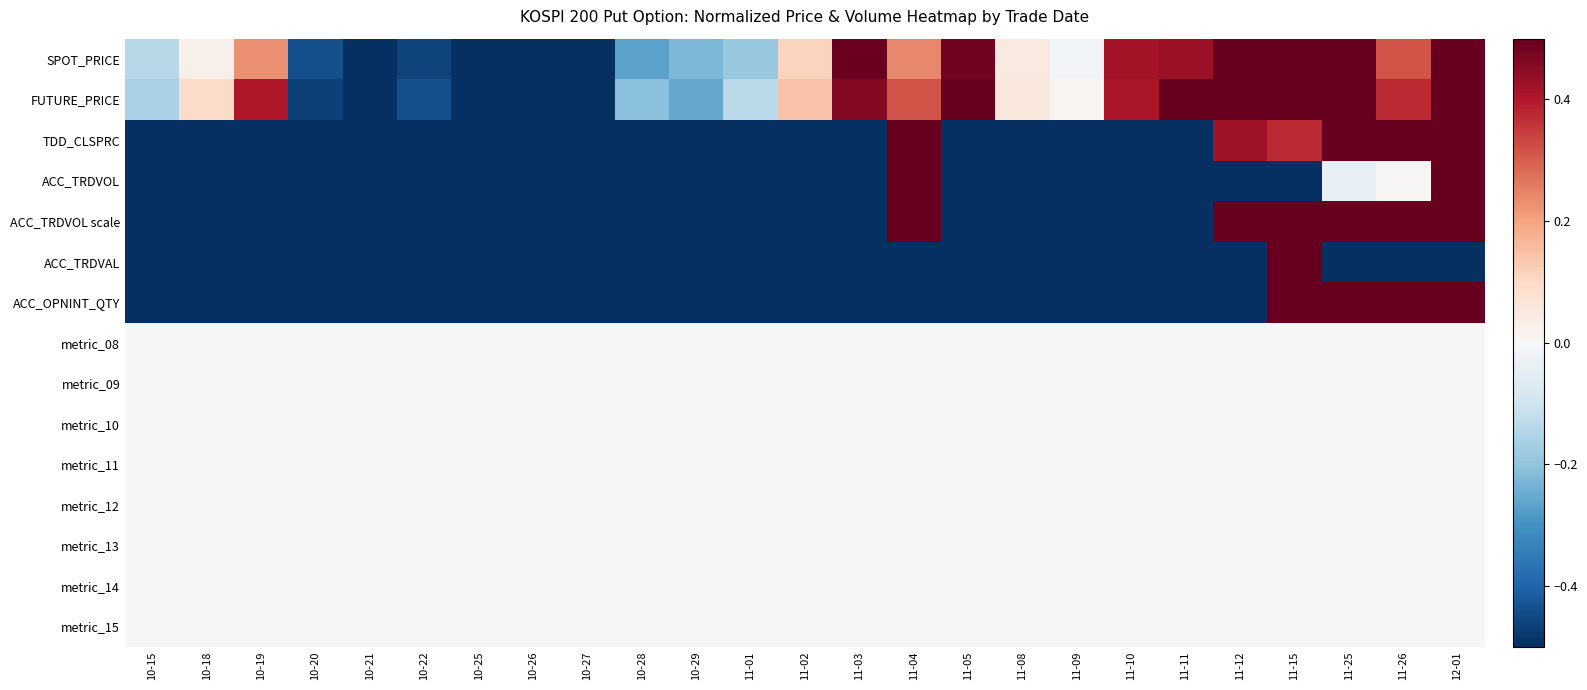

Reading right to left, what are all the values shown in this chart?

SPOT_PRICE: 12-01=0.8	11-26=0.3	11-25=0.7	11-15=1.0	11-12=0.9	11-11=0.4	11-10=0.4	11-09=-0.0	11-08=0.0	11-05=0.5	11-04=0.2	11-03=0.5	11-02=0.1	11-01=-0.2	10-29=-0.2	10-28=-0.3	10-27=-0.9	10-26=-0.8	10-25=-1.0	10-22=-0.5	10-21=-0.7	10-20=-0.4	10-19=0.2	10-18=0.0	10-15=-0.1
FUTURE_PRICE: 12-01=0.9	11-26=0.4	11-25=0.7	11-15=1.0	11-12=0.9	11-11=0.5	11-10=0.4	11-09=0.0	11-08=0.1	11-05=0.6	11-04=0.3	11-03=0.5	11-02=0.1	11-01=-0.1	10-29=-0.3	10-28=-0.2	10-27=-1.0	10-26=-0.9	10-25=-1.0	10-22=-0.4	10-21=-0.6	10-20=-0.5	10-19=0.4	10-18=0.1	10-15=-0.2
TDD_CLSPRC: 12-01=0.6	11-26=1.0	11-25=0.7	11-15=0.4	11-12=0.4	11-11=-1.0	11-10=-1.0	11-09=-1.0	11-08=-1.0	11-05=-1.0	11-04=0.9	11-03=-1.0	11-02=-1.0	11-01=-1.0	10-29=-1.0	10-28=-1.0	10-27=-1.0	10-26=-1.0	10-25=-1.0	10-22=-1.0	10-21=-1.0	10-20=-1.0	10-19=-1.0	10-18=-1.0	10-15=-1.0
ACC_TRDVOL: 12-01=0.5	11-26=0.0	11-25=-0.0	11-15=-1.0	11-12=-0.9	11-11=-1.0	11-10=-1.0	11-09=-1.0	11-08=-1.0	11-05=-1.0	11-04=1.0	11-03=-1.0	11-02=-1.0	11-01=-1.0	10-29=-1.0	10-28=-1.0	10-27=-1.0	10-26=-1.0	10-25=-1.0	10-22=-1.0	10-21=-1.0	10-20=-1.0	10-19=-1.0	10-18=-1.0	10-15=-1.0
ACC_TRDVOL scale: 12-01=1.0	11-26=1.0	11-25=1.0	11-15=1.0	11-12=1.0	11-11=-1.0	11-10=-1.0	11-09=-1.0	11-08=-1.0	11-05=-1.0	11-04=1.0	11-03=-1.0	11-02=-1.0	11-01=-1.0	10-29=-1.0	10-28=-1.0	10-27=-1.0	10-26=-1.0	10-25=-1.0	10-22=-1.0	10-21=-1.0	10-20=-1.0	10-19=-1.0	10-18=-1.0	10-15=-1.0
ACC_TRDVAL: 12-01=-1.0	11-26=-1.0	11-25=-1.0	11-15=1.0	11-12=-1.0	11-11=-1.0	11-10=-1.0	11-09=-1.0	11-08=-1.0	11-05=-1.0	11-04=-1.0	11-03=-1.0	11-02=-1.0	11-01=-1.0	10-29=-1.0	10-28=-1.0	10-27=-1.0	10-26=-1.0	10-25=-1.0	10-22=-1.0	10-21=-1.0	10-20=-1.0	10-19=-1.0	10-18=-1.0	10-15=-1.0
ACC_OPNINT_QTY: 12-01=1.0	11-26=0.8	11-25=0.7	11-15=0.6	11-12=-0.8	11-11=-1.0	11-10=-1.0	11-09=-1.0	11-08=-1.0	11-05=-1.0	11-04=-0.8	11-03=-1.0	11-02=-1.0	11-01=-1.0	10-29=-1.0	10-28=-1.0	10-27=-1.0	10-26=-1.0	10-25=-1.0	10-22=-1.0	10-21=-1.0	10-20=-1.0	10-19=-1.0	10-18=-1.0	10-15=-1.0
metric_08: 12-01=0.0	11-26=0.0	11-25=0.0	11-15=0.0	11-12=0.0	11-11=0.0	11-10=0.0	11-09=0.0	11-08=0.0	11-05=0.0	11-04=0.0	11-03=0.0	11-02=0.0	11-01=0.0	10-29=0.0	10-28=0.0	10-27=0.0	10-26=0.0	10-25=0.0	10-22=0.0	10-21=0.0	10-20=0.0	10-19=0.0	10-18=0.0	10-15=0.0
metric_09: 12-01=0.0	11-26=0.0	11-25=0.0	11-15=0.0	11-12=0.0	11-11=0.0	11-10=0.0	11-09=0.0	11-08=0.0	11-05=0.0	11-04=0.0	11-03=0.0	11-02=0.0	11-01=0.0	10-29=0.0	10-28=0.0	10-27=0.0	10-26=0.0	10-25=0.0	10-22=0.0	10-21=0.0	10-20=0.0	10-19=0.0	10-18=0.0	10-15=0.0
metric_10: 12-01=0.0	11-26=0.0	11-25=0.0	11-15=0.0	11-12=0.0	11-11=0.0	11-10=0.0	11-09=0.0	11-08=0.0	11-05=0.0	11-04=0.0	11-03=0.0	11-02=0.0	11-01=0.0	10-29=0.0	10-28=0.0	10-27=0.0	10-26=0.0	10-25=0.0	10-22=0.0	10-21=0.0	10-20=0.0	10-19=0.0	10-18=0.0	10-15=0.0
metric_11: 12-01=0.0	11-26=0.0	11-25=0.0	11-15=0.0	11-12=0.0	11-11=0.0	11-10=0.0	11-09=0.0	11-08=0.0	11-05=0.0	11-04=0.0	11-03=0.0	11-02=0.0	11-01=0.0	10-29=0.0	10-28=0.0	10-27=0.0	10-26=0.0	10-25=0.0	10-22=0.0	10-21=0.0	10-20=0.0	10-19=0.0	10-18=0.0	10-15=0.0
metric_12: 12-01=0.0	11-26=0.0	11-25=0.0	11-15=0.0	11-12=0.0	11-11=0.0	11-10=0.0	11-09=0.0	11-08=0.0	11-05=0.0	11-04=0.0	11-03=0.0	11-02=0.0	11-01=0.0	10-29=0.0	10-28=0.0	10-27=0.0	10-26=0.0	10-25=0.0	10-22=0.0	10-21=0.0	10-20=0.0	10-19=0.0	10-18=0.0	10-15=0.0
metric_13: 12-01=0.0	11-26=0.0	11-25=0.0	11-15=0.0	11-12=0.0	11-11=0.0	11-10=0.0	11-09=0.0	11-08=0.0	11-05=0.0	11-04=0.0	11-03=0.0	11-02=0.0	11-01=0.0	10-29=0.0	10-28=0.0	10-27=0.0	10-26=0.0	10-25=0.0	10-22=0.0	10-21=0.0	10-20=0.0	10-19=0.0	10-18=0.0	10-15=0.0
metric_14: 12-01=0.0	11-26=0.0	11-25=0.0	11-15=0.0	11-12=0.0	11-11=0.0	11-10=0.0	11-09=0.0	11-08=0.0	11-05=0.0	11-04=0.0	11-03=0.0	11-02=0.0	11-01=0.0	10-29=0.0	10-28=0.0	10-27=0.0	10-26=0.0	10-25=0.0	10-22=0.0	10-21=0.0	10-20=0.0	10-19=0.0	10-18=0.0	10-15=0.0
metric_15: 12-01=0.0	11-26=0.0	11-25=0.0	11-15=0.0	11-12=0.0	11-11=0.0	11-10=0.0	11-09=0.0	11-08=0.0	11-05=0.0	11-04=0.0	11-03=0.0	11-02=0.0	11-01=0.0	10-29=0.0	10-28=0.0	10-27=0.0	10-26=0.0	10-25=0.0	10-22=0.0	10-21=0.0	10-20=0.0	10-19=0.0	10-18=0.0	10-15=0.0